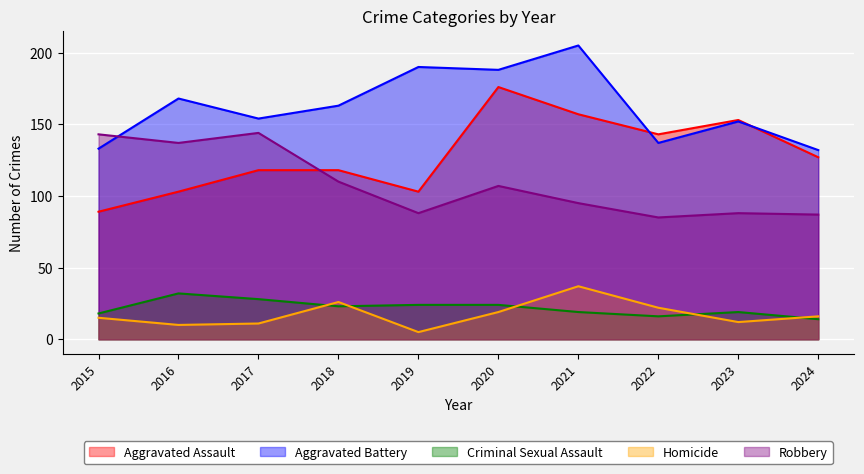

How many series are shown in this chart?

5